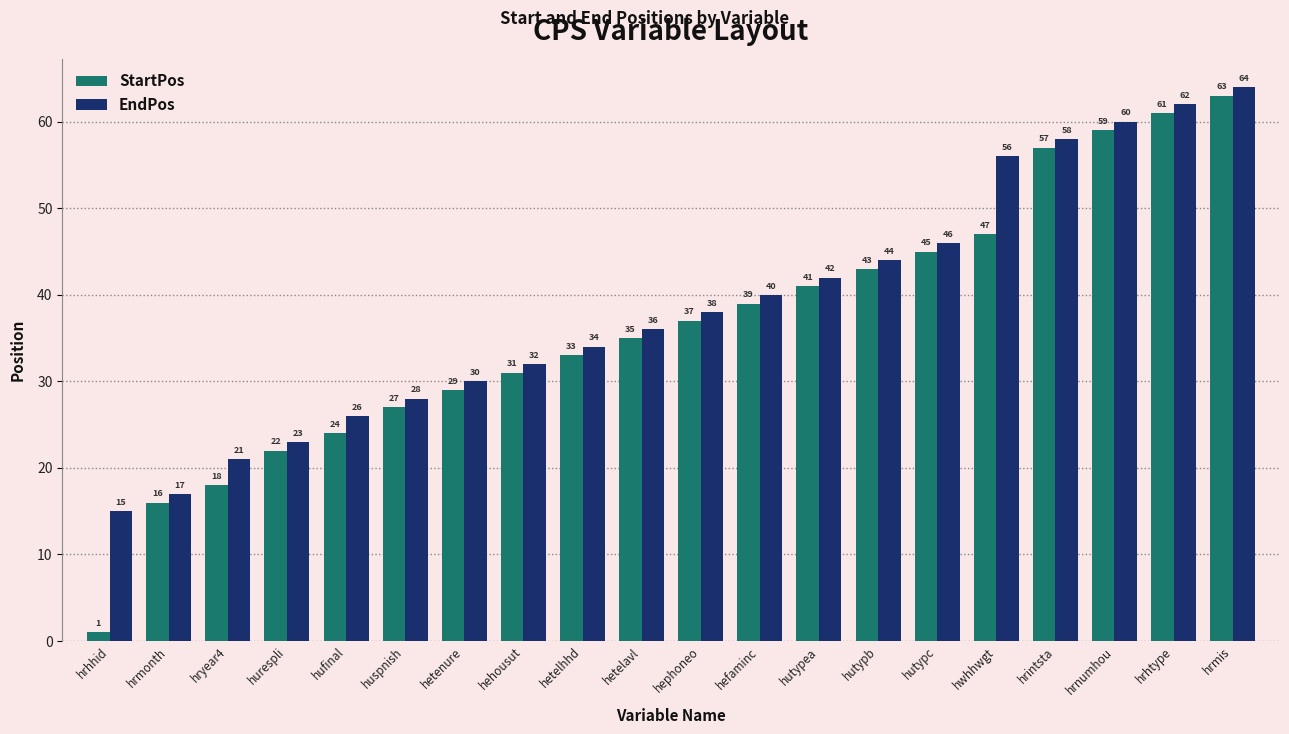

What are all the series names shown in the legend?

StartPos, EndPos